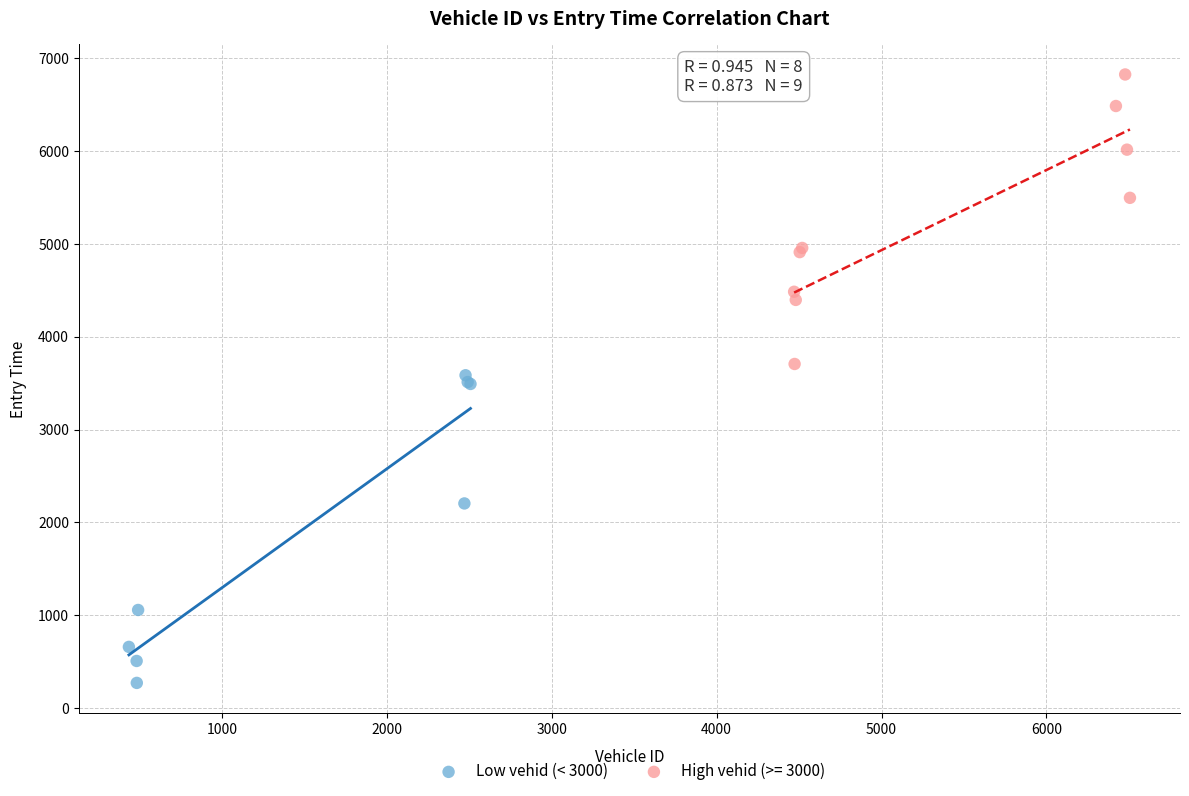

Which series reaches the maximum Y coordinate?

High vehid (>= 3000)